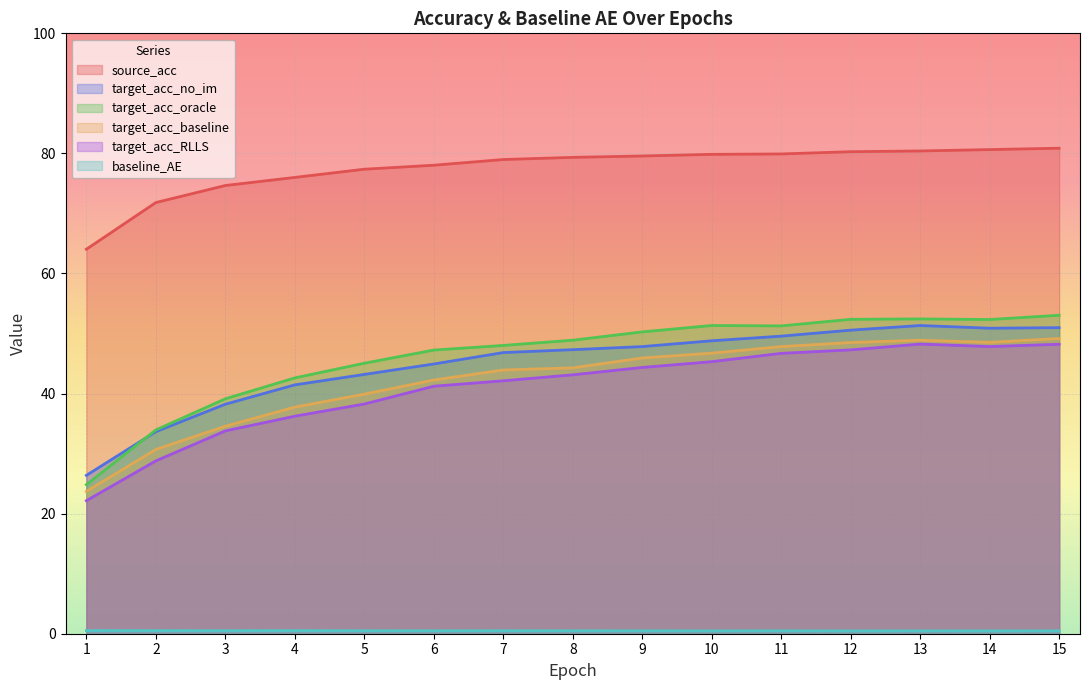

How many distinct data groups are displayed?

6